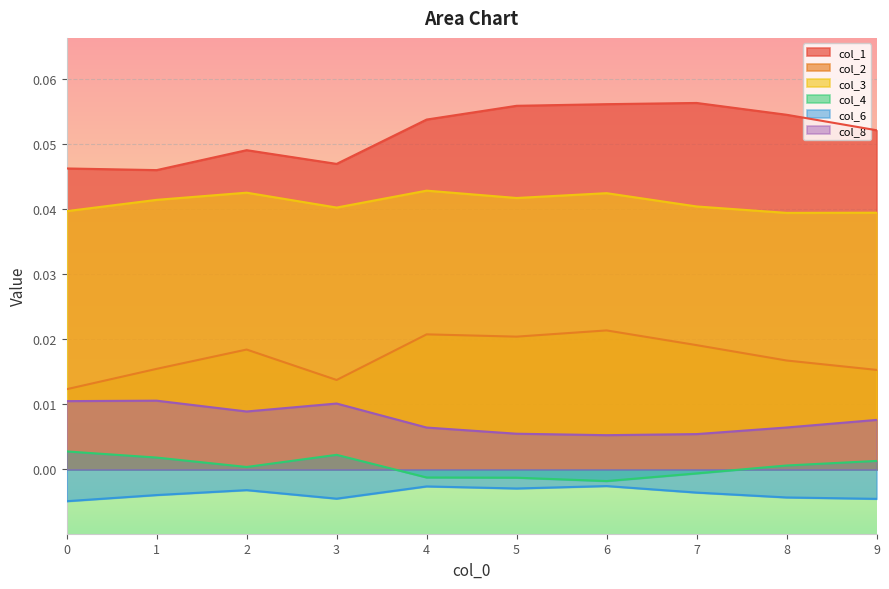

The value of col_1 at 0 is 0.0. True or false?

True